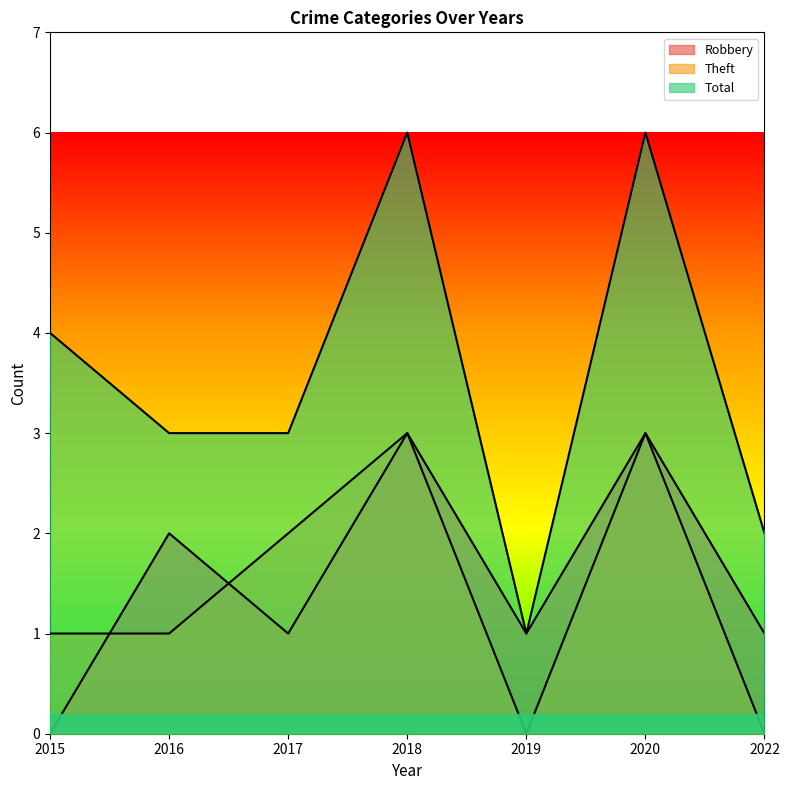

How many categories are shown in the chart?

7